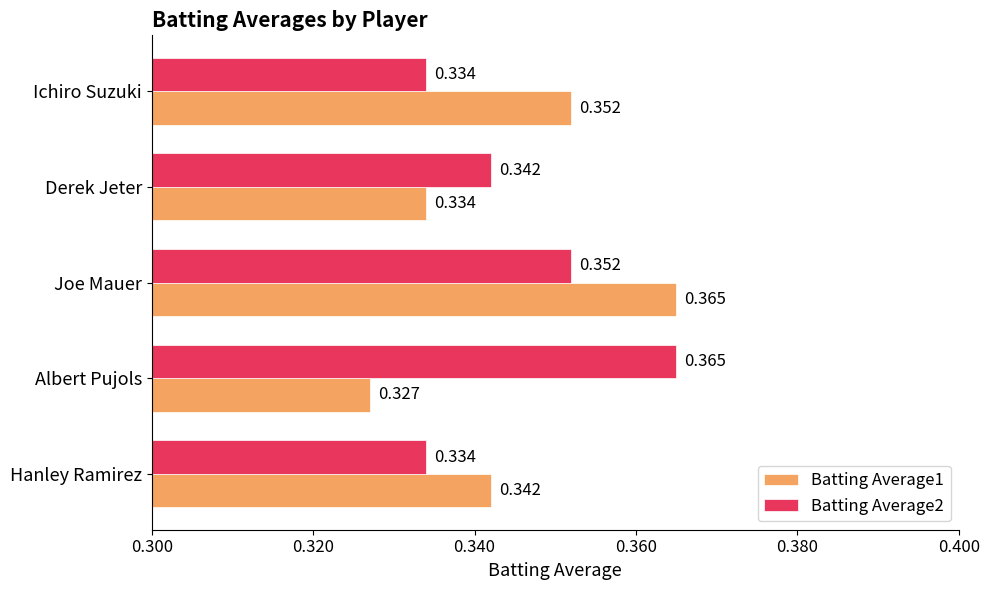

Which series has the largest total across all categories?

Batting Average2